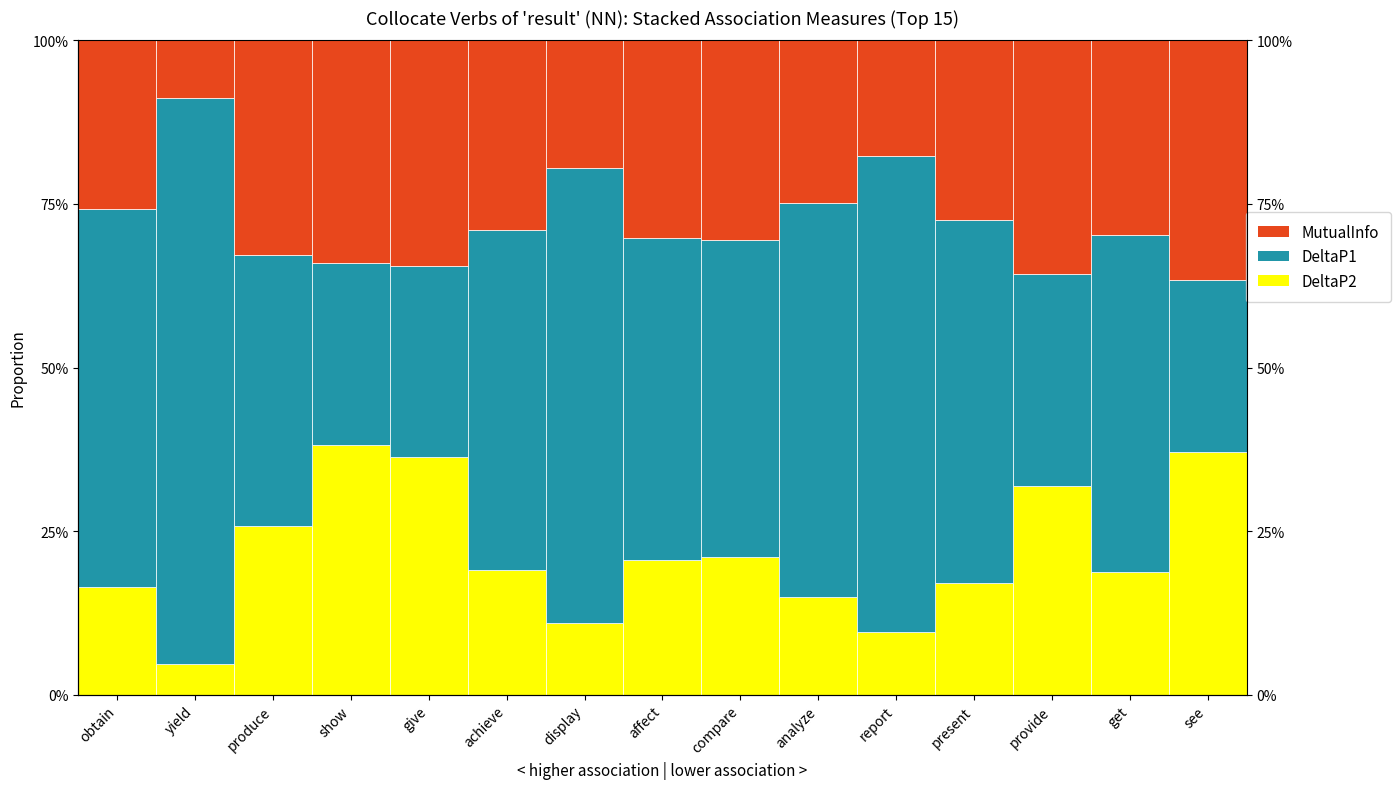

What are all the series names shown in the legend?

DeltaP2, DeltaP1, MutualInfo